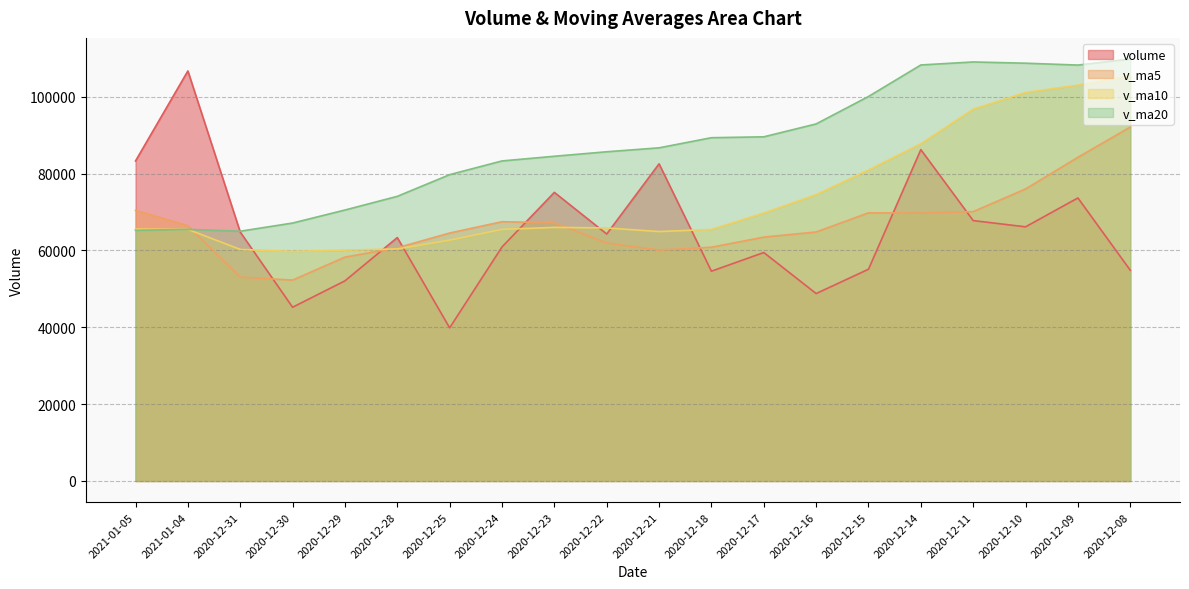

What is the value of the v_ma20 point at the 8th from the left?

83311.4